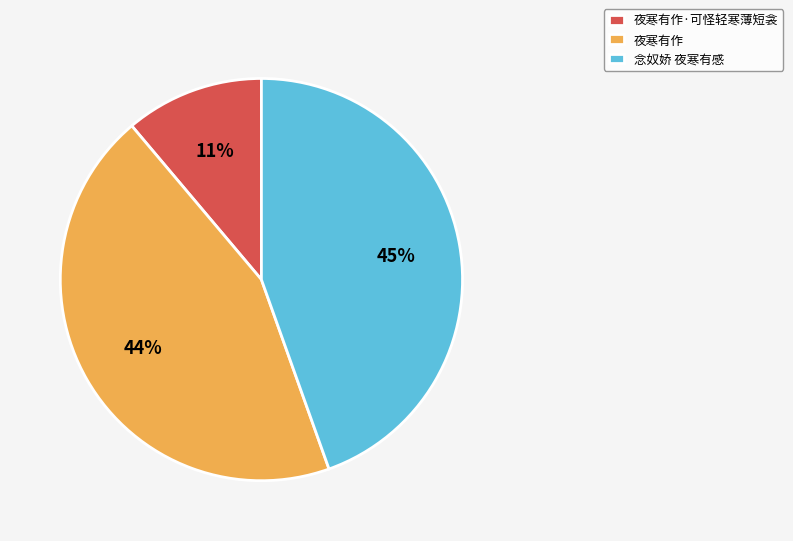

To the nearest percent, what is the average slice percentage?

33%